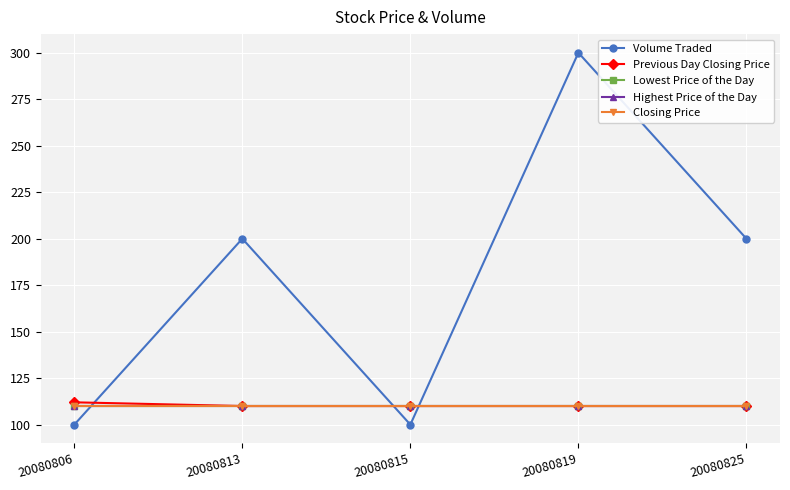

The Previous Day Closing Price series shows 110 at 20080815. True or false?

True